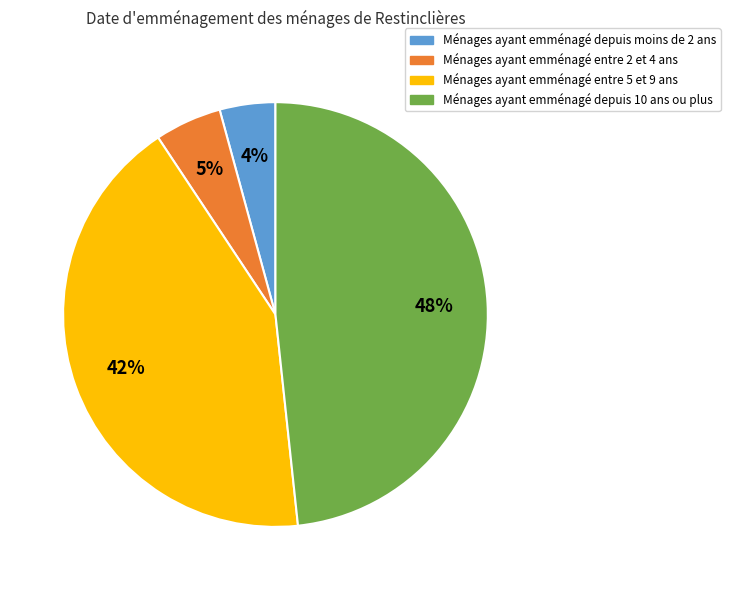

To the nearest percent, what is the average slice percentage?

25%